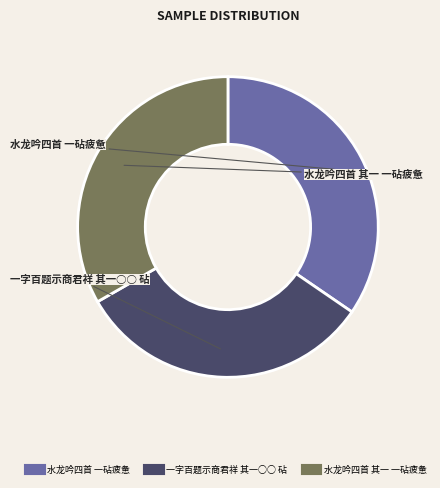

Is 水龙吟四首 一砧疲惫 the majority of the pie?

No